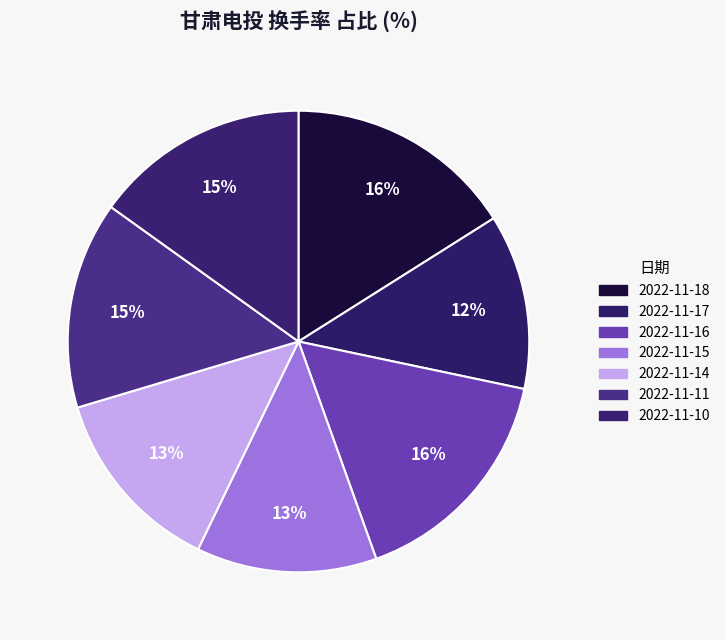

Count the number of slices in the pie.

7